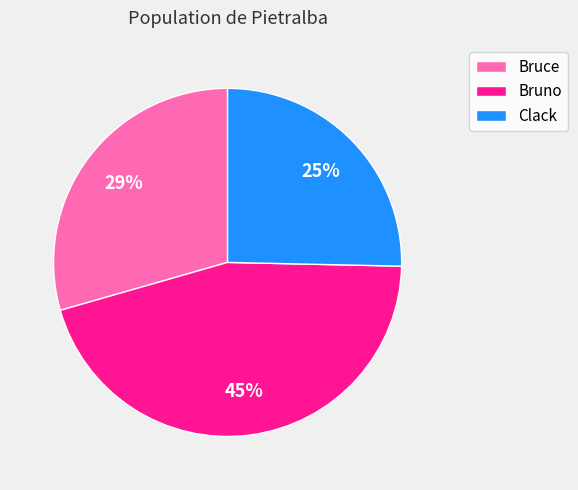

Between Bruce and Bruno, which is larger?

Bruno